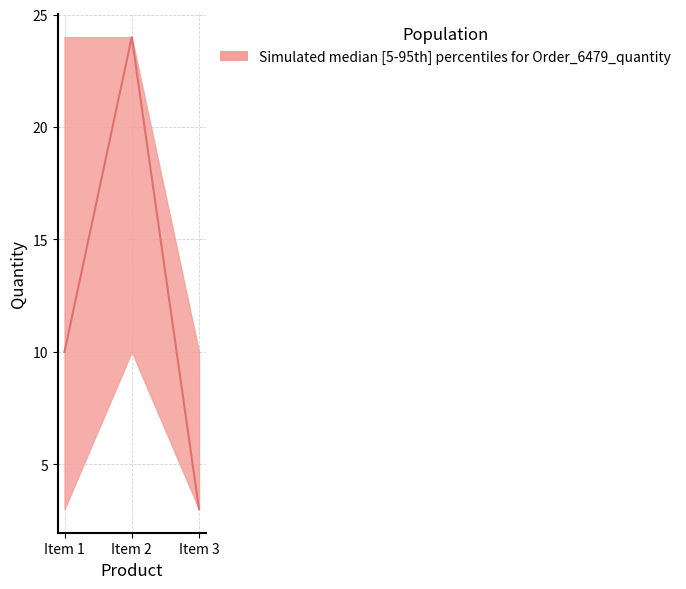

How many data points are less than 10?

1